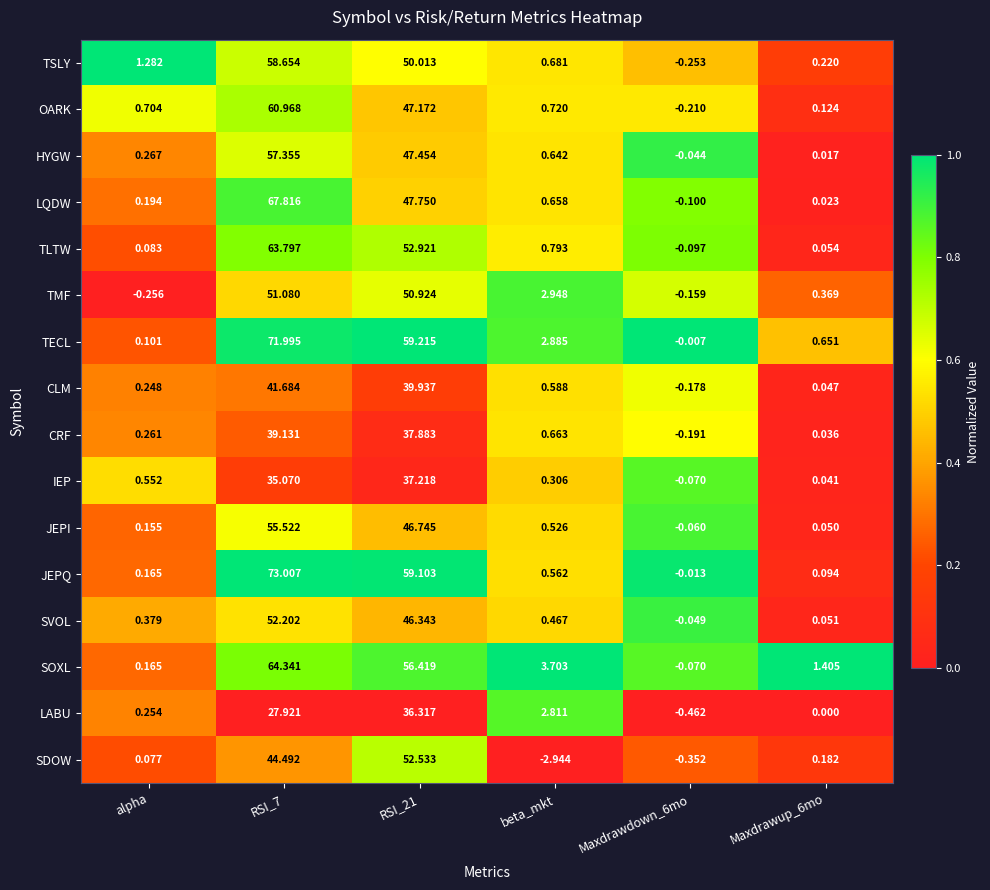

Is the value of JEPQ at Maxdrawdown_6mo greater than the value of CRF at beta_mkt?

No